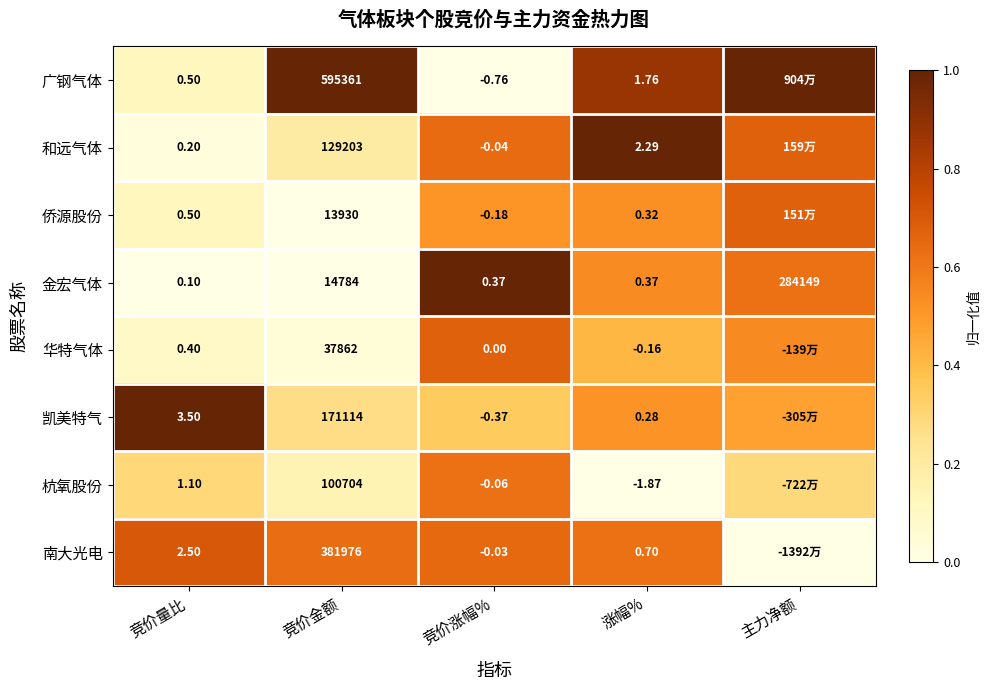

Which series changed the most between 竞价金额 and 涨幅%?

广钢气体